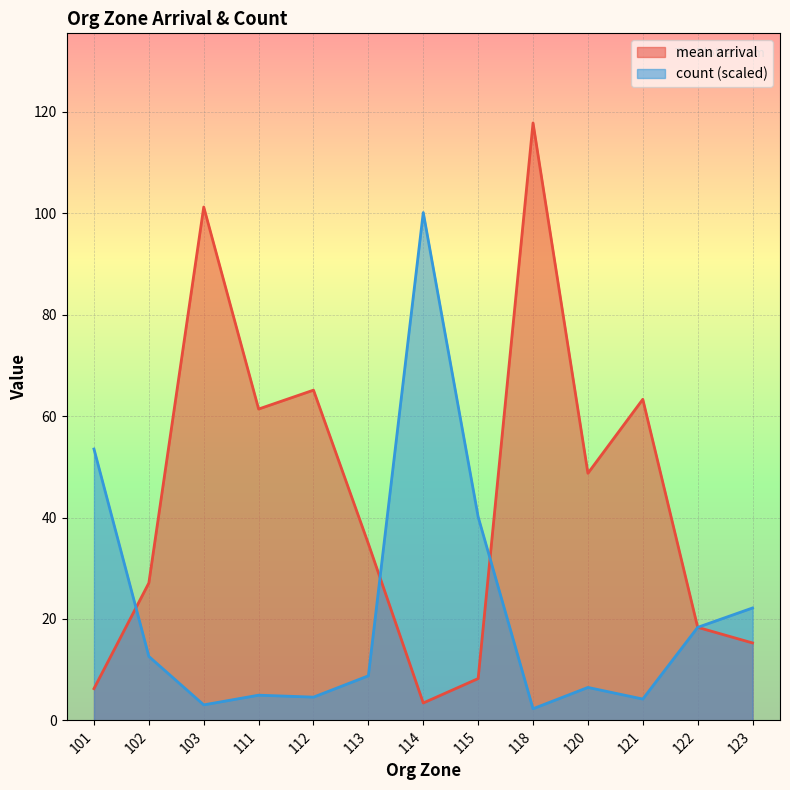

At which label does mean arrival reach its minimum?

114